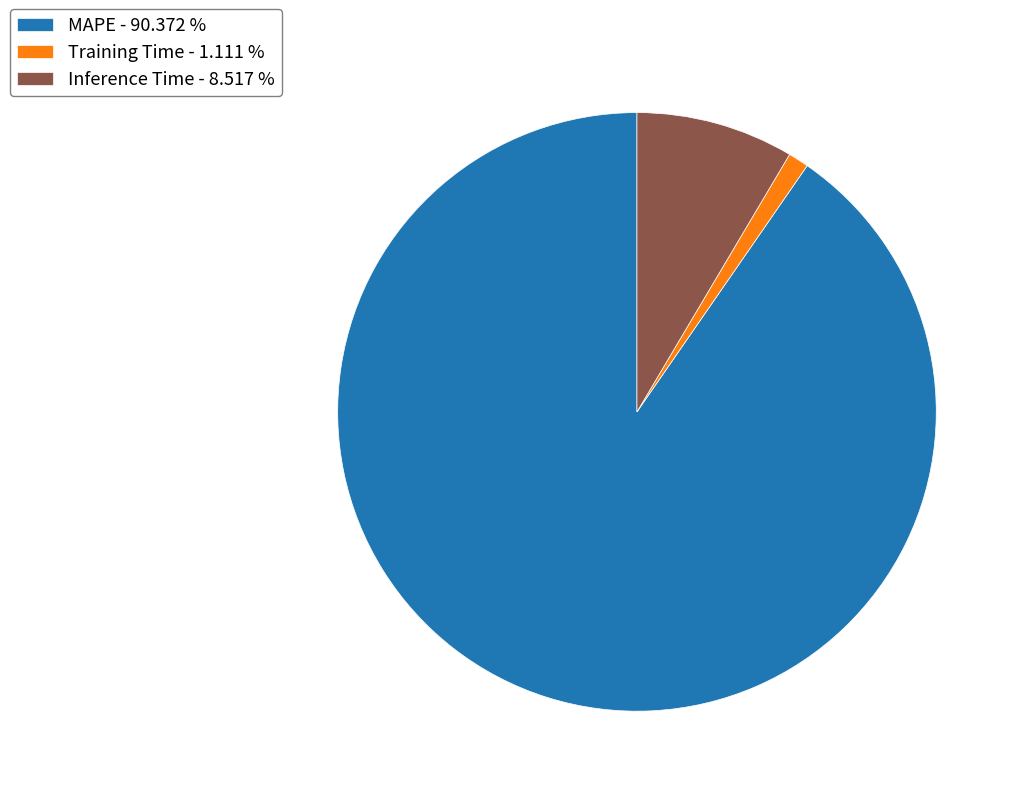

Is it true that Training Time is 1% of the pie?

True